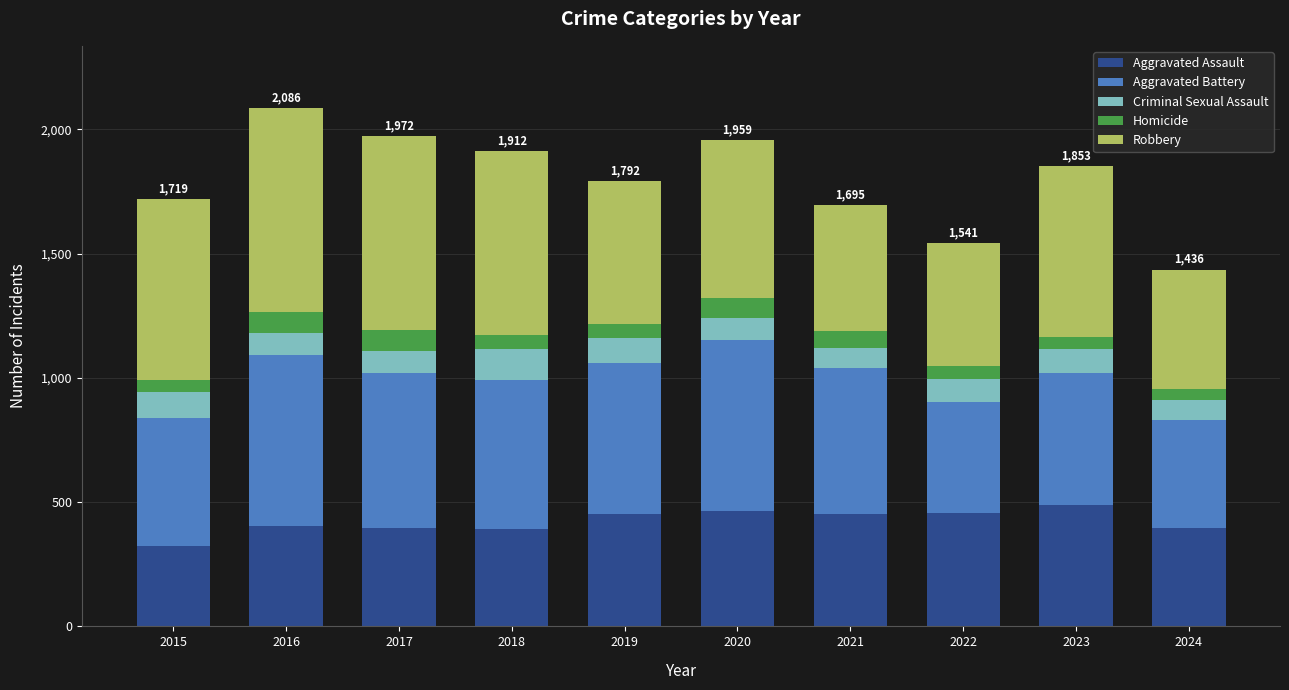

How many bars are there in total?

10